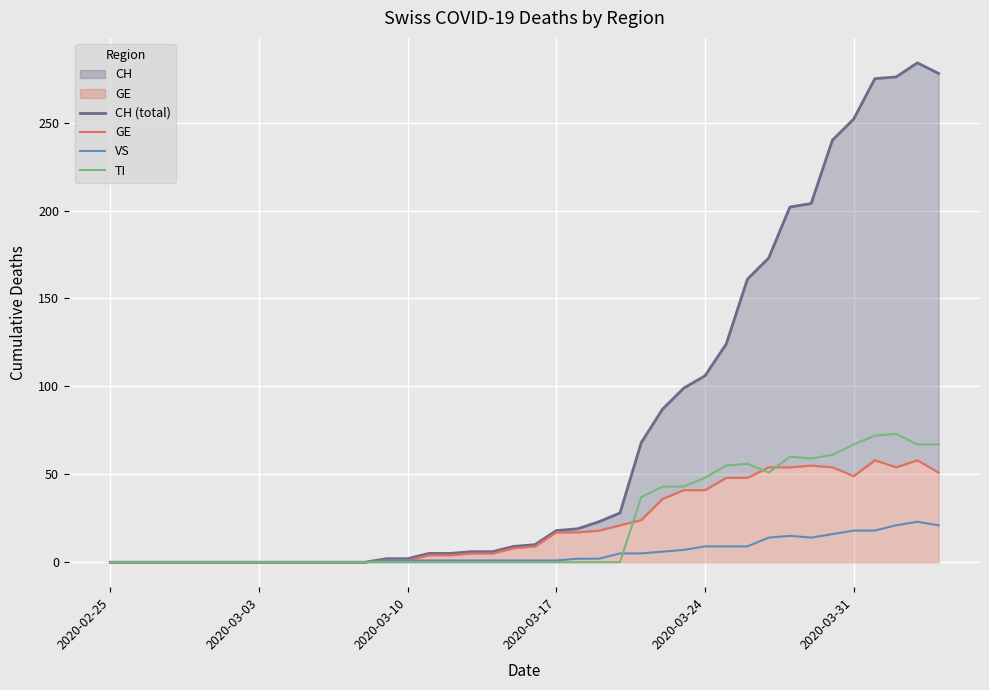

What is the maximum value for VS?

23